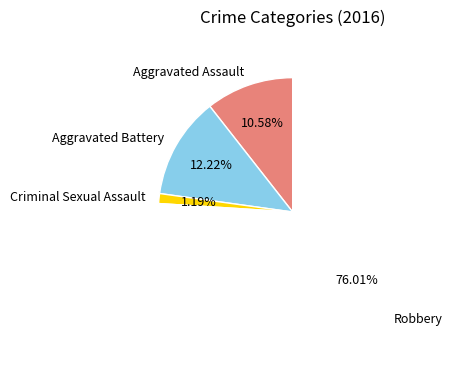

To the nearest percent, what is the difference between the Robbery and Criminal Sexual Assault slice percentages?

75%